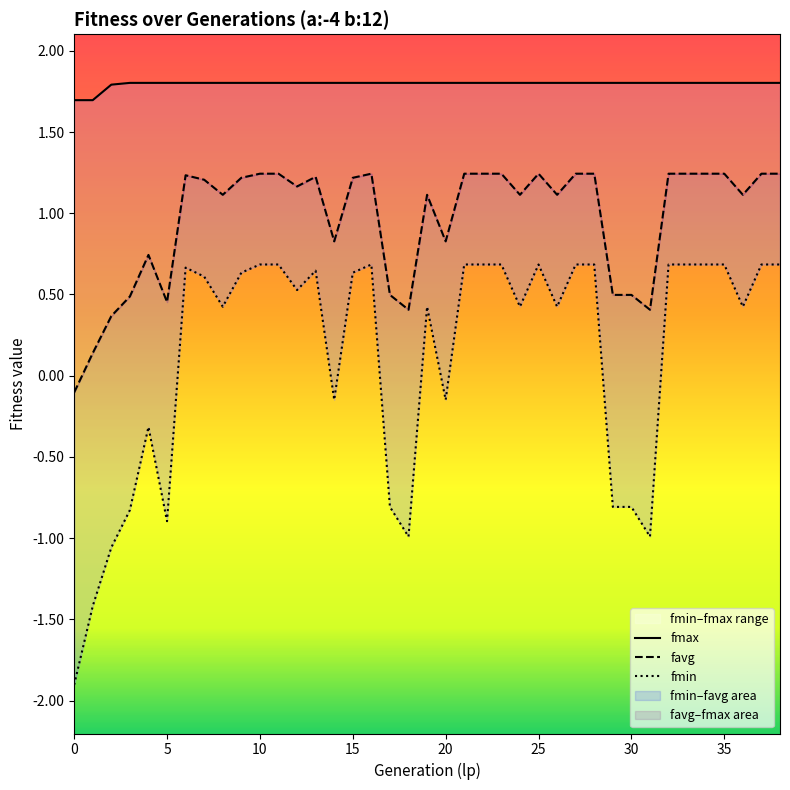

What is the total value across all series at 38?

3.7